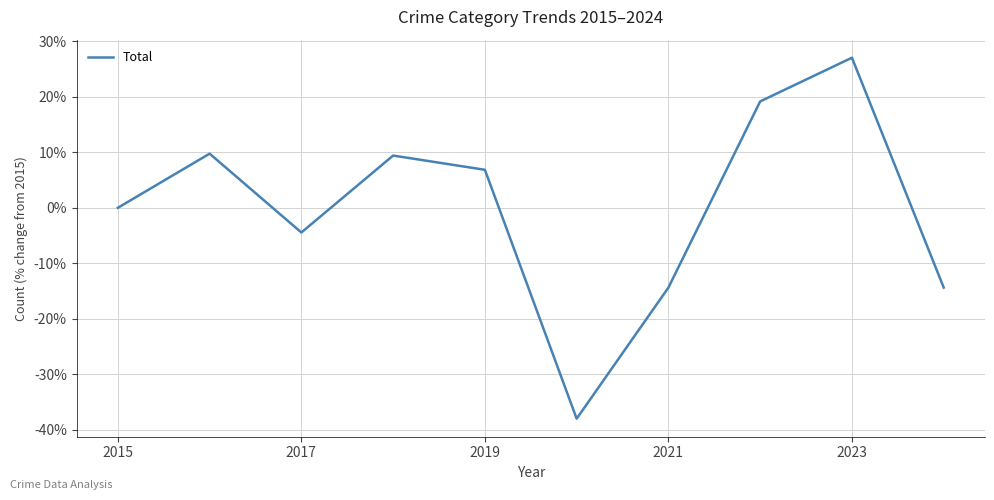

How many lines are shown in the chart?

1